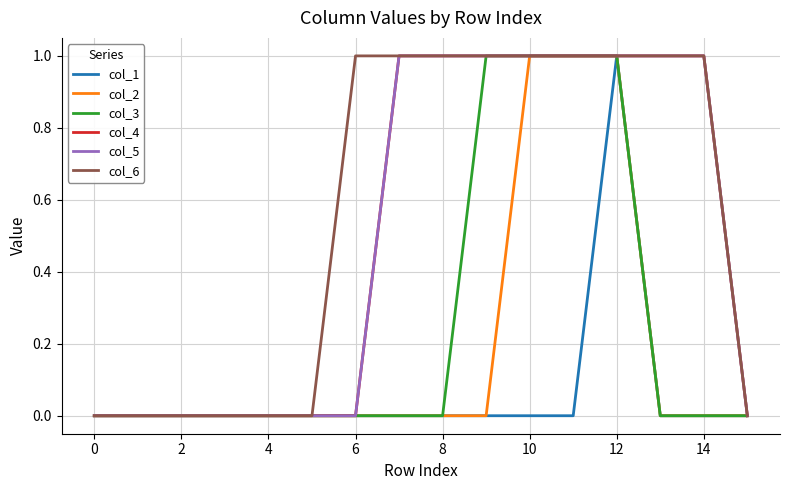

At how many categories does at least one series exceed 0?

9